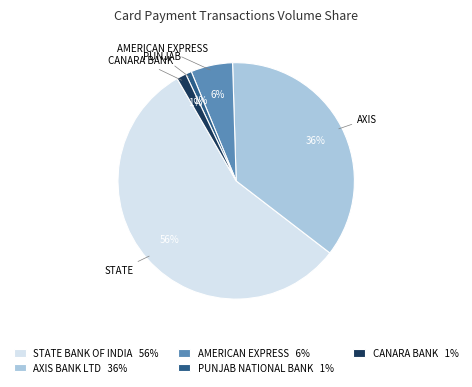

Does STATE BANK OF INDIA 56% represent more than half of the total?

Yes